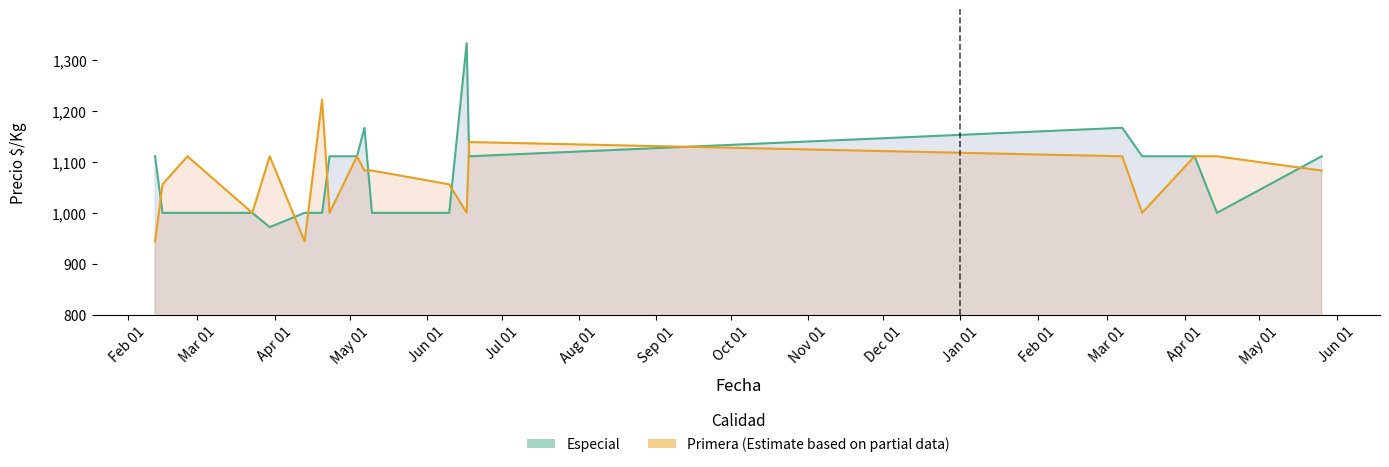

How many Primera values are between 1000 and 1111?

15